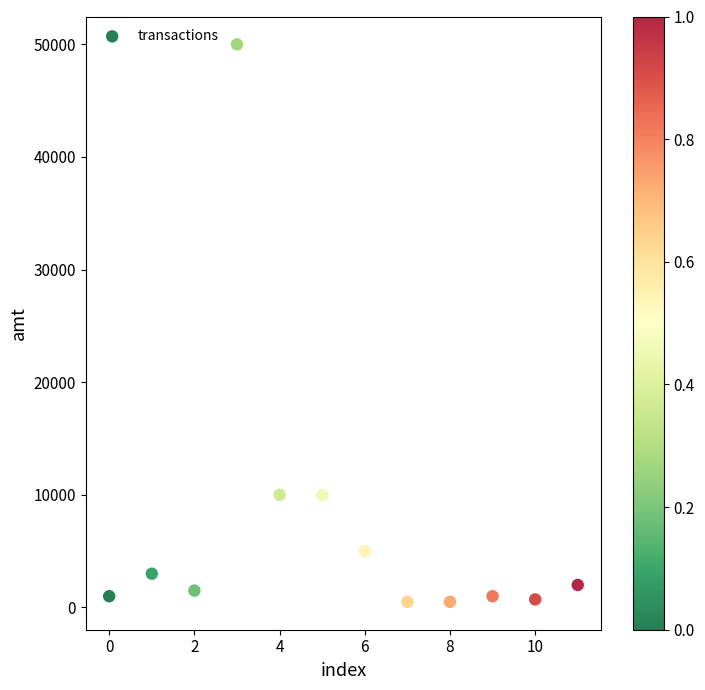

What is the range of Y values (max minus min)?

49500.1